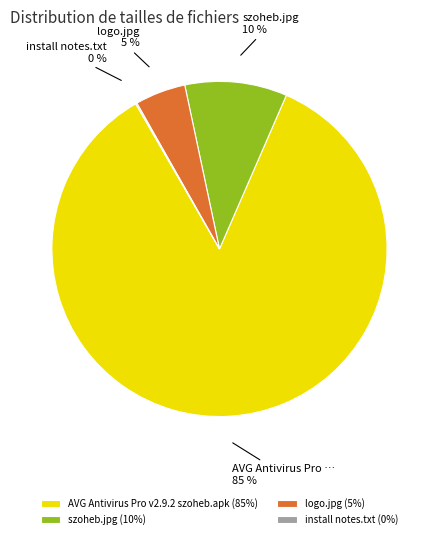

Which has a higher value, AVG Antivirus Pro v2.9.2 szoheb.apk or szoheb.jpg?

AVG Antivirus Pro v2.9.2 szoheb.apk